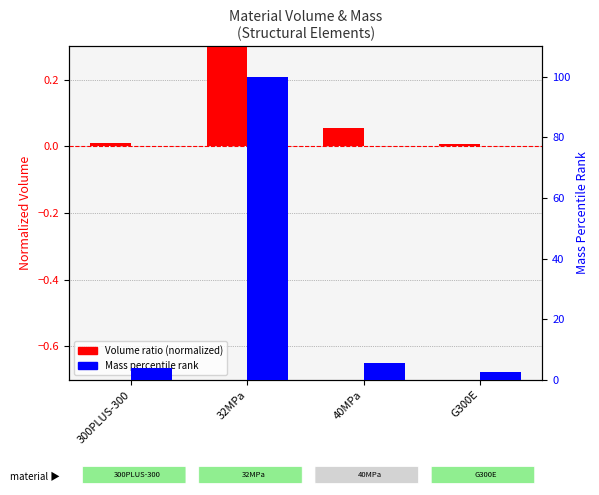

What is the difference between the highest and lowest values at 40MPa?

5.4